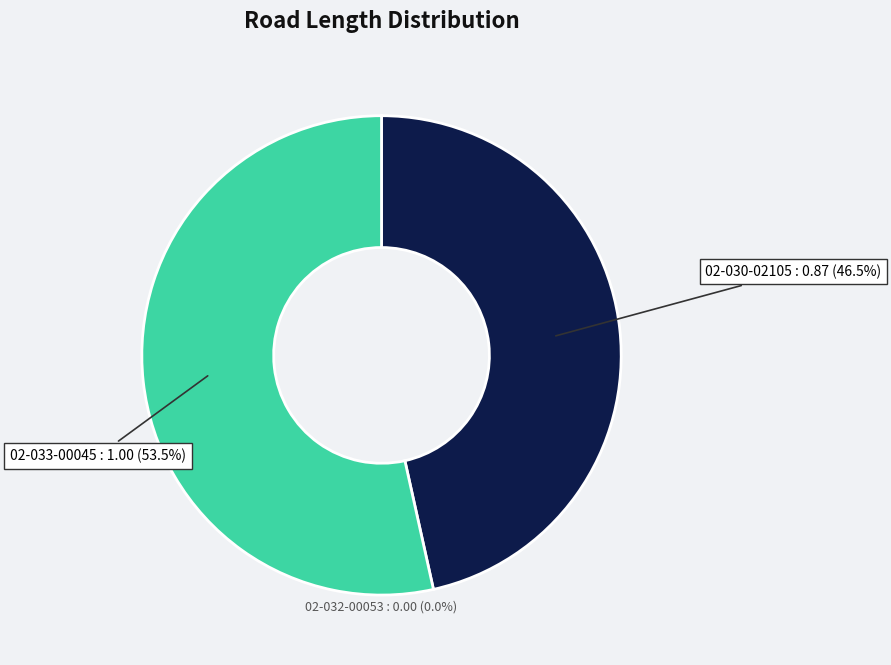

What is the change in value from 02-030-02105 to 02-033-00045?

+0.1